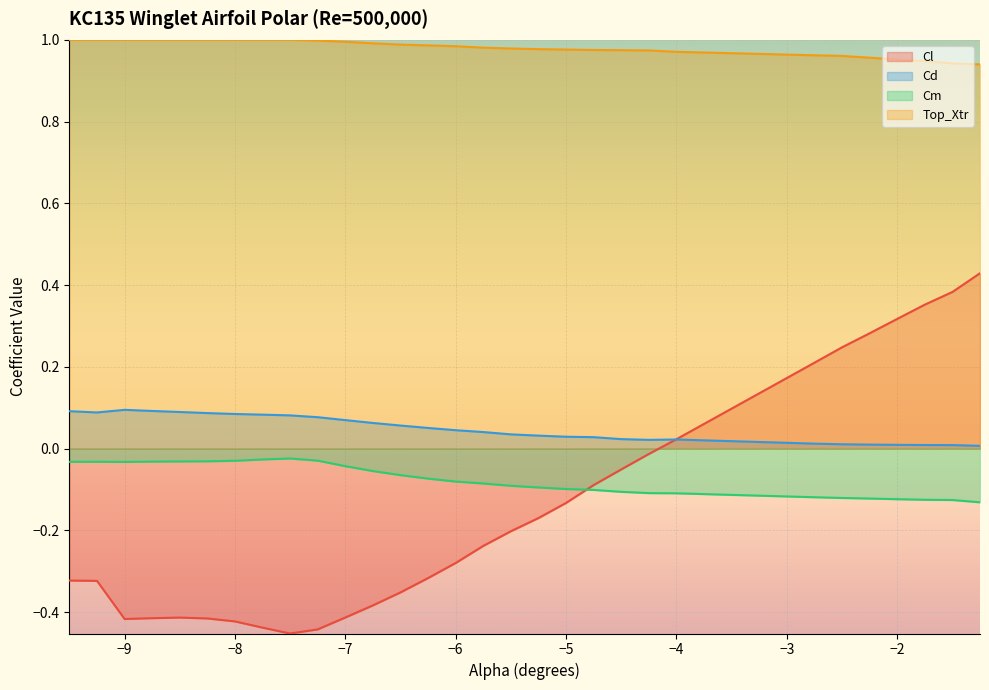

The Cl series shows -0.2 at −5. True or false?

False